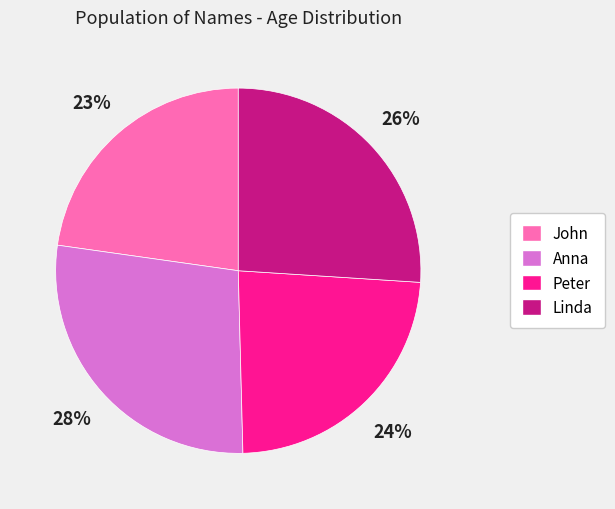

The Anna slice represents 37% of the pie. True or false?

False